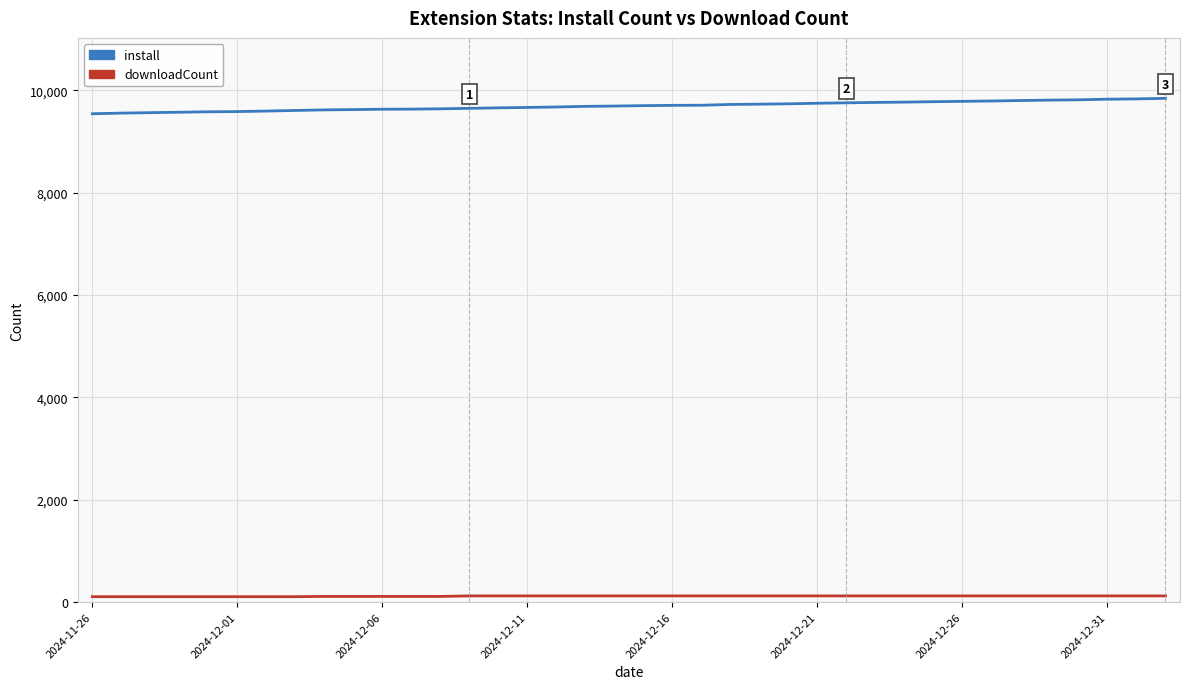

What are all the series names shown in the legend?

install, downloadCount